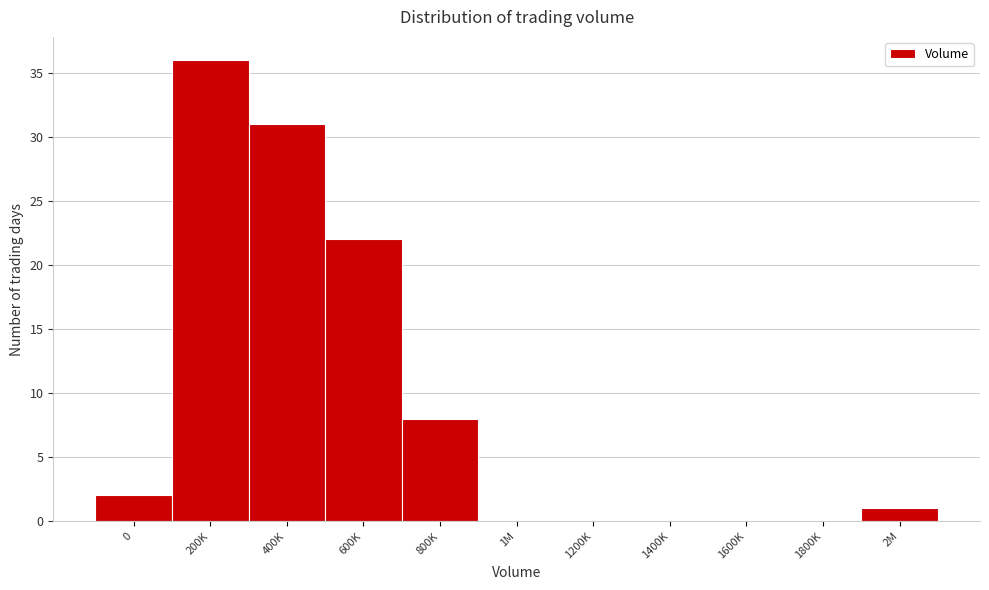

Reading right to left, extract all data points from this chart.

2M=1	1800K=0	1600K=0	1400K=0	1200K=0	1M=0	800K=8	600K=22	400K=31	200K=36	0=2